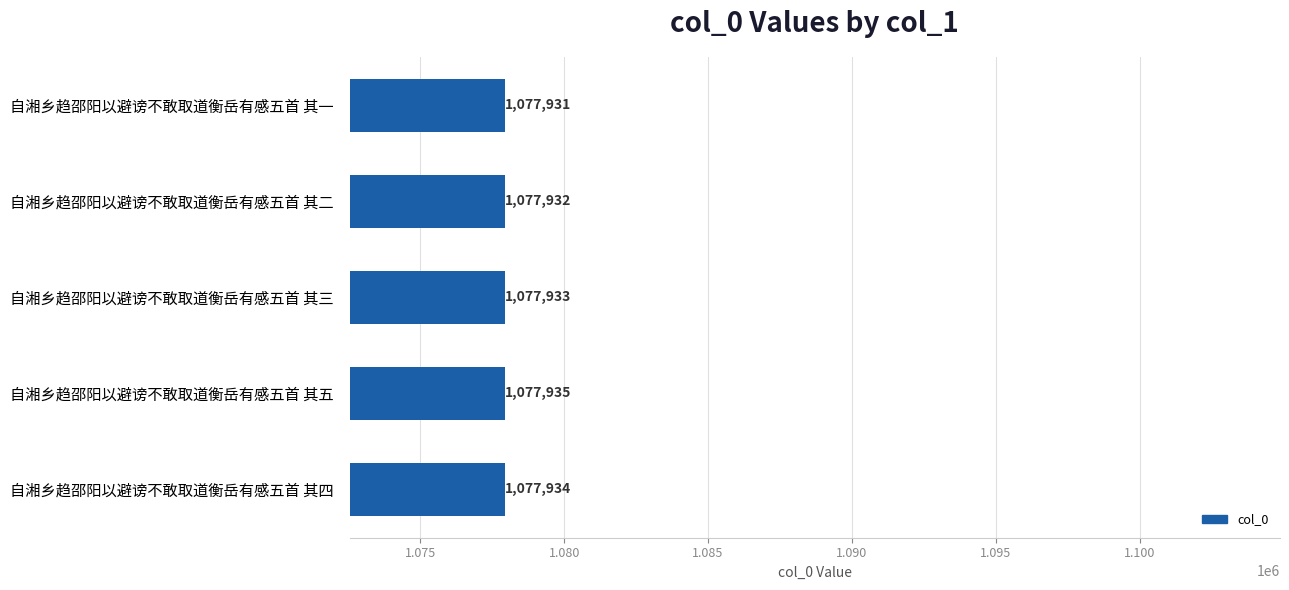

What is the average value?

1077933